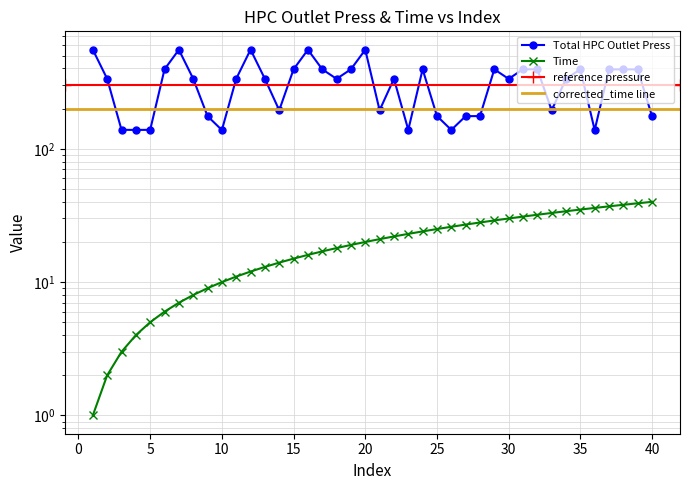

What value does the Time series have at 23?

23.0